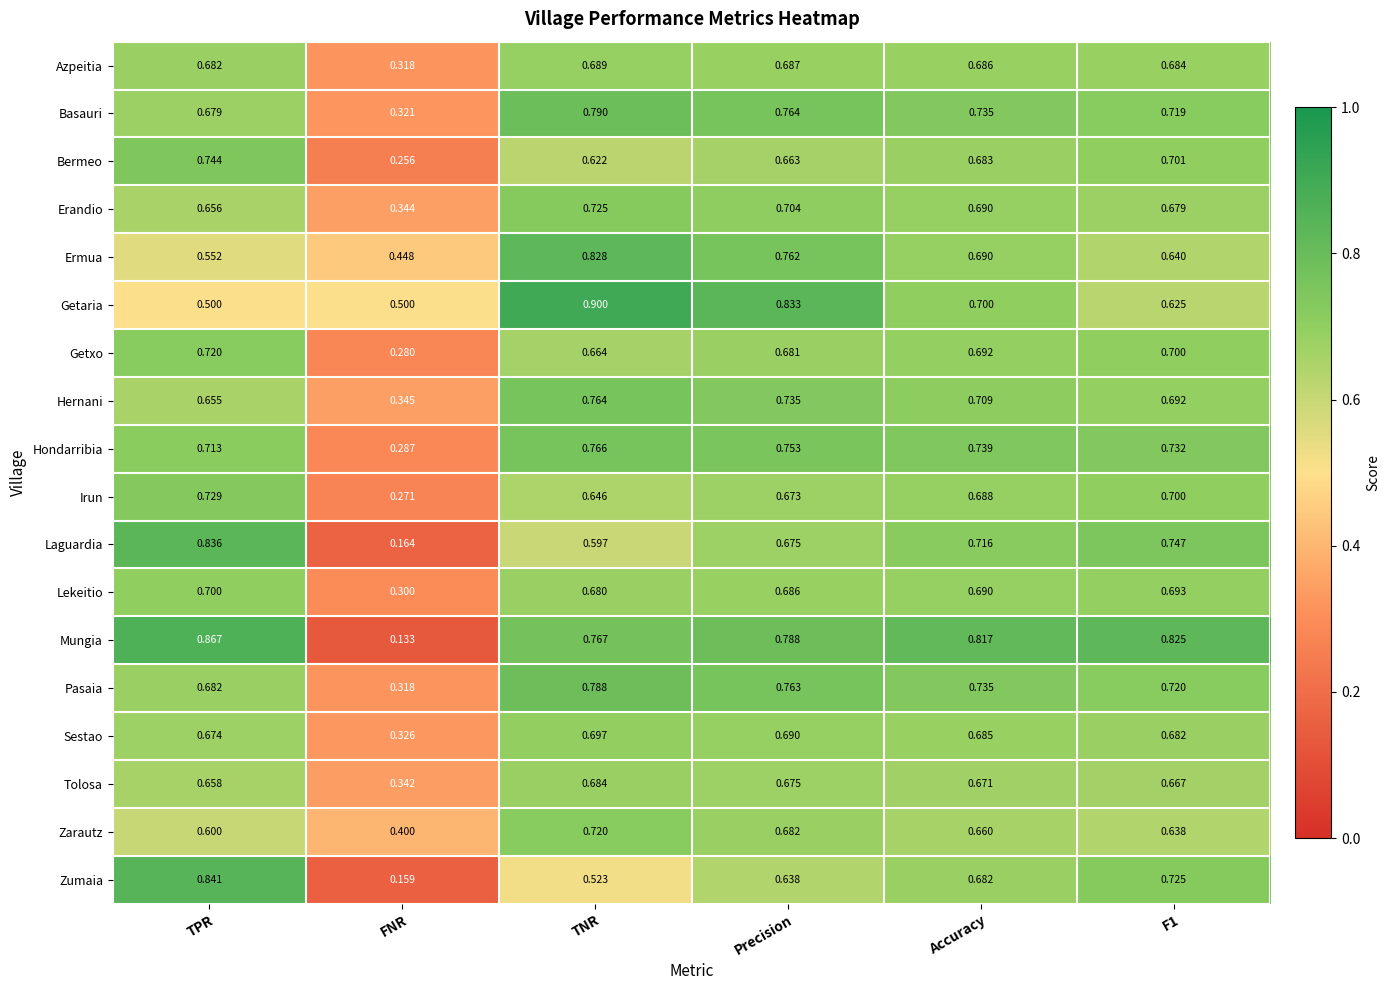

At TNR, list the series in order from smallest to largest.

Zumaia, Laguardia, Bermeo, Irun, Getxo, Lekeitio, Tolosa, Azpeitia, Sestao, Zarautz, Erandio, Hernani, Hondarribia, Mungia, Pasaia, Basauri, Ermua, Getaria